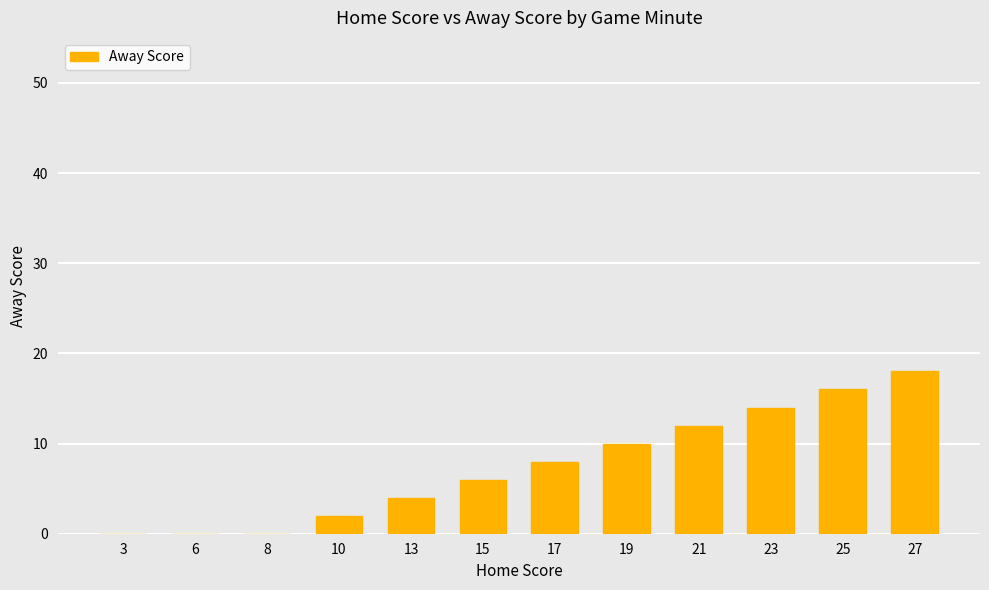

What is the difference between the values at 23 and 3?

14